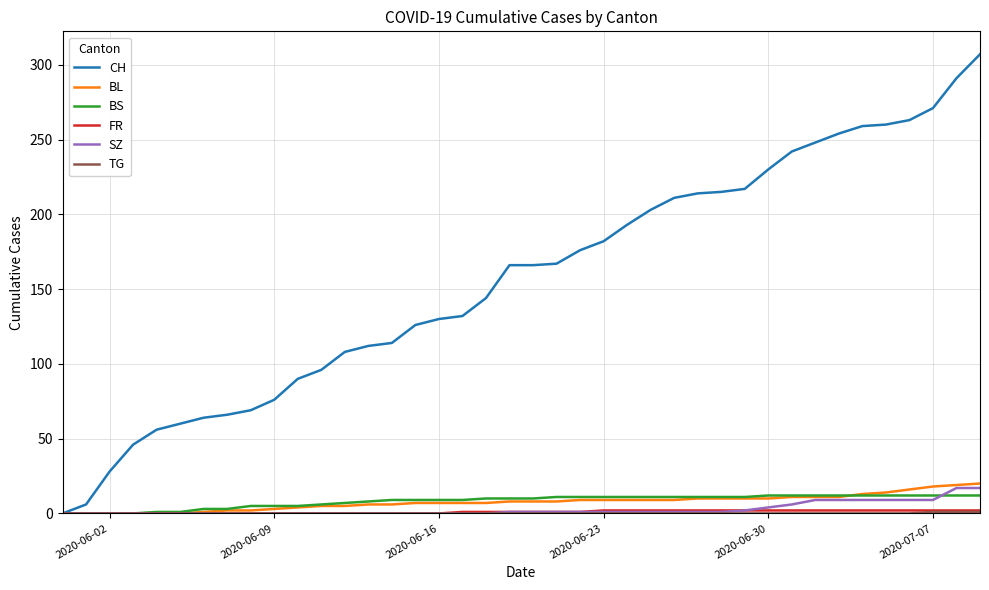

Which series has the widest spread of values?

CH